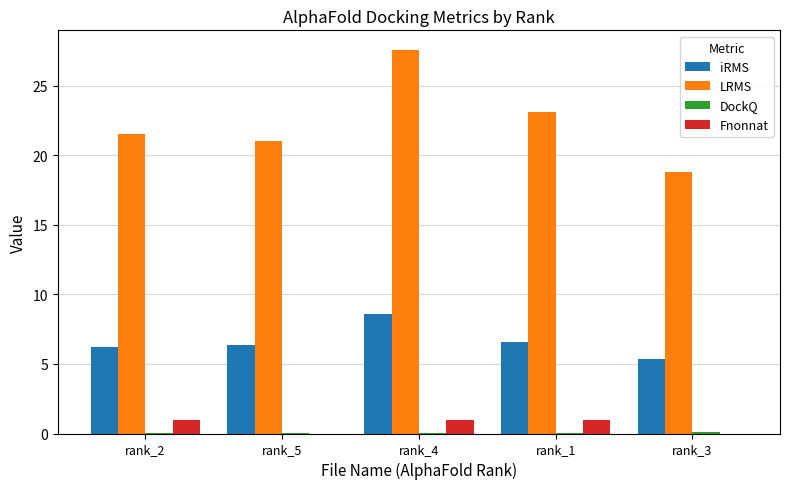

Which series changed the most between rank_2 and rank_4?

LRMS